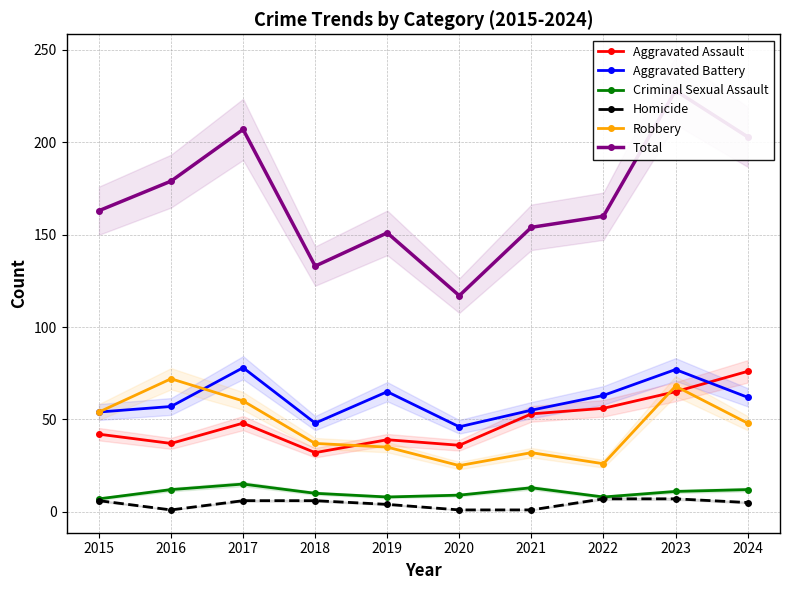

At which category does the chart reach its peak across all series?

2023